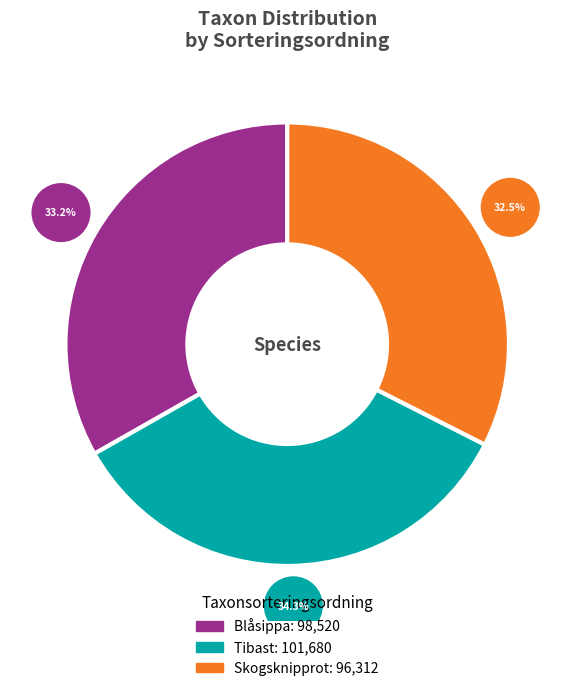

Rank the categories by value from lowest to highest.

Skogsknipprot, Blåsippa, Tibast